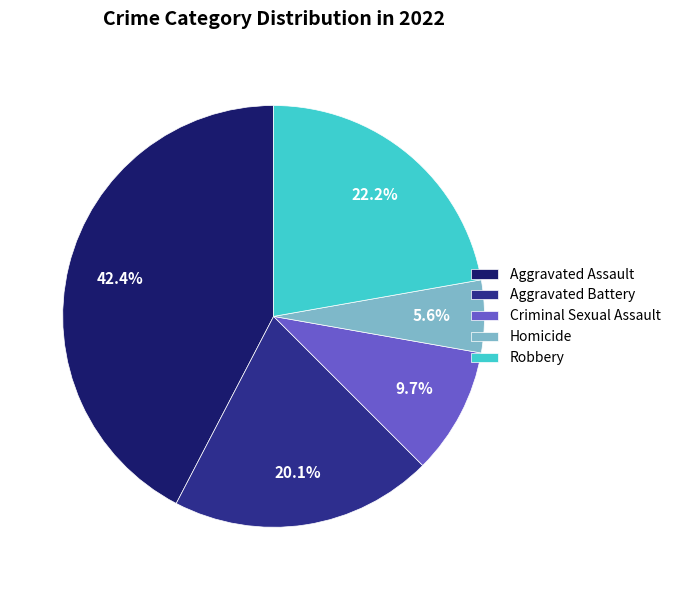

What is the total percentage of Homicide and Aggravated Battery?

25.7%